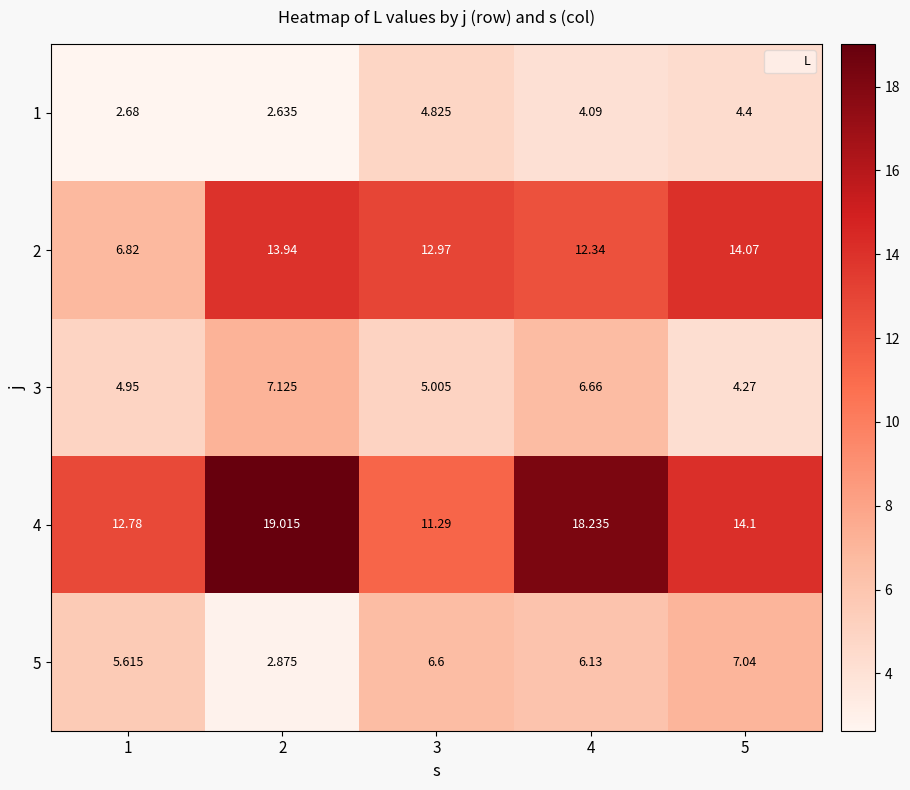

Is the value of 1 at 1 greater than the value of 2 at 3?

No